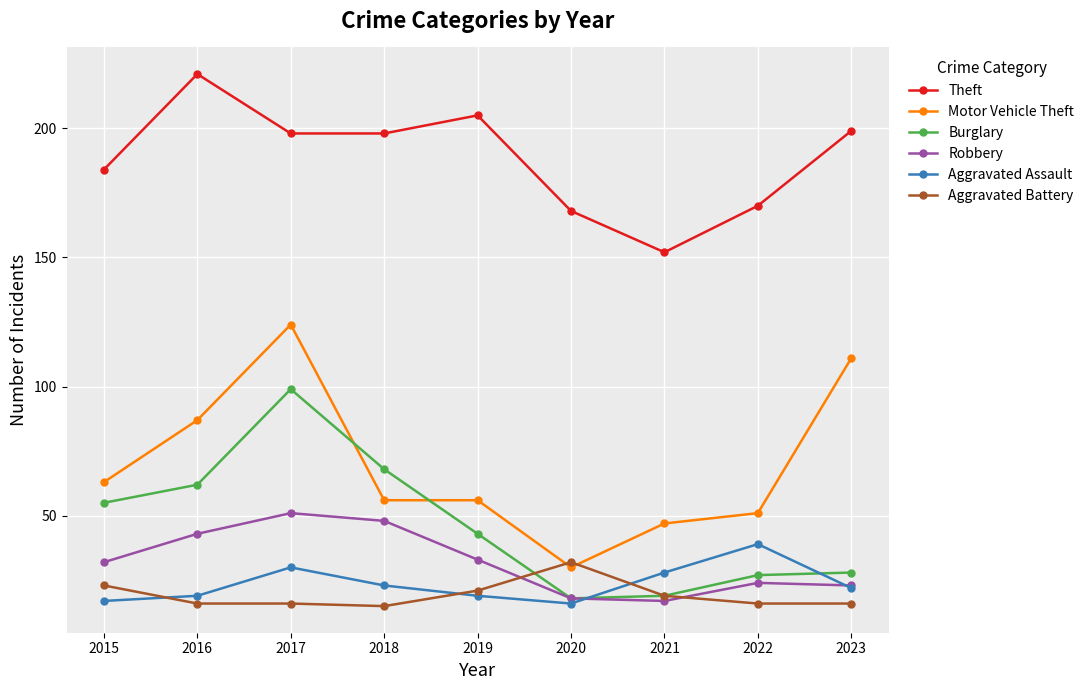

What is the sum of all Aggravated Battery values?

174